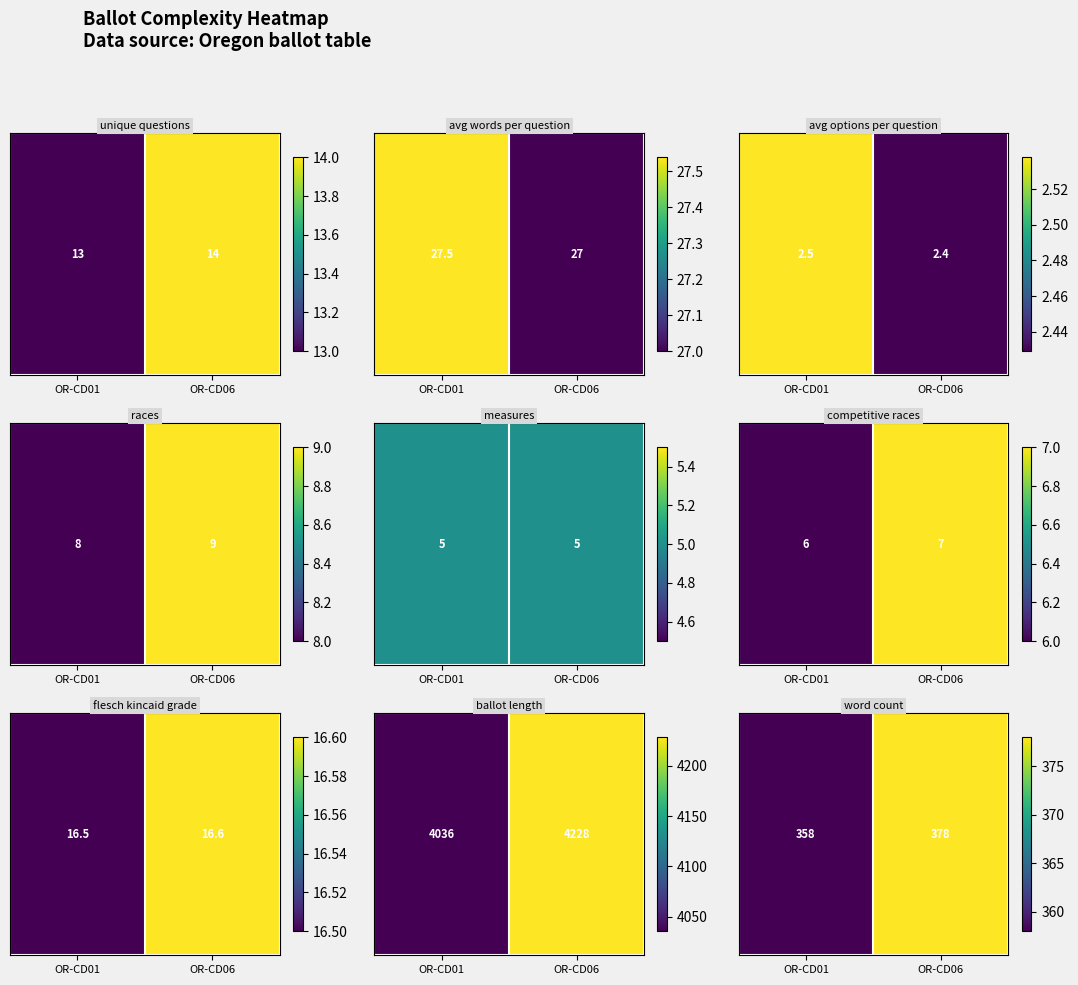

What is the difference between the values at OR-CD06 and OR-CD01?

20